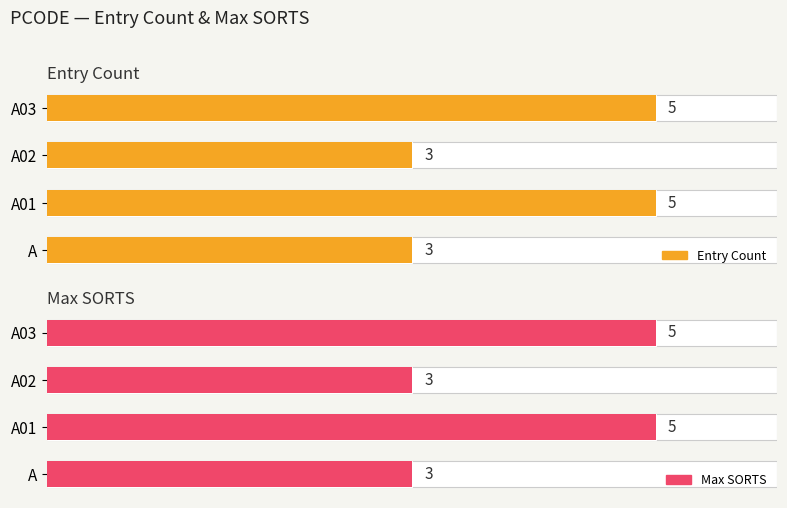

How many data points in Max SORTS are less than 5?

2